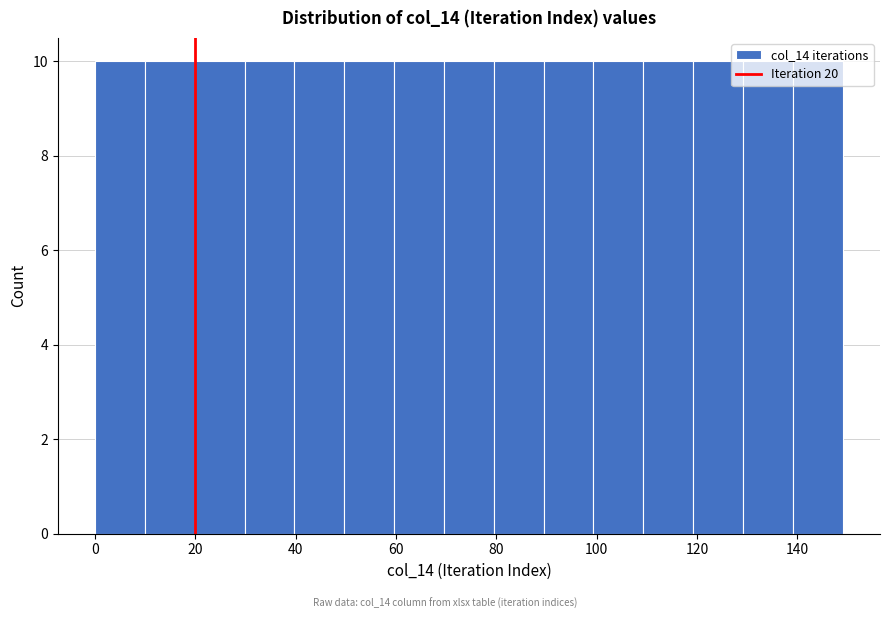

Reading left to right, transcribe this chart: for each bar, give the range it covers on the x-axis and its height. Neither the bar edges nor the heights are printed on the chart, so give them approximately, as read against the axes.

0 to 10: 10
10 to 20: 10
20 to 30: 10
30 to 40: 10
40 to 50: 10
50 to 60: 10
60 to 70: 10
70 to 80: 10
80 to 90: 10
90 to 100: 10
100 to 110: 10
110 to 120: 10
120 to 130: 10
130 to 140: 10
140 to 150: 10